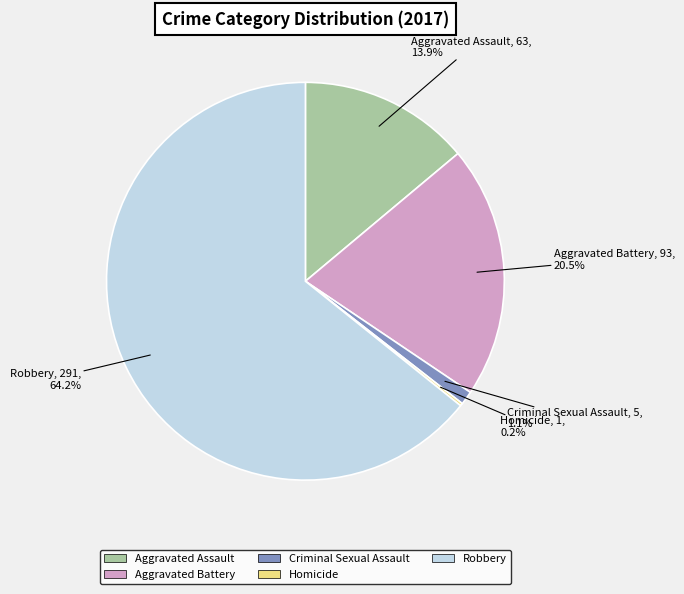

What is the largest slice in the pie chart?

Robbery